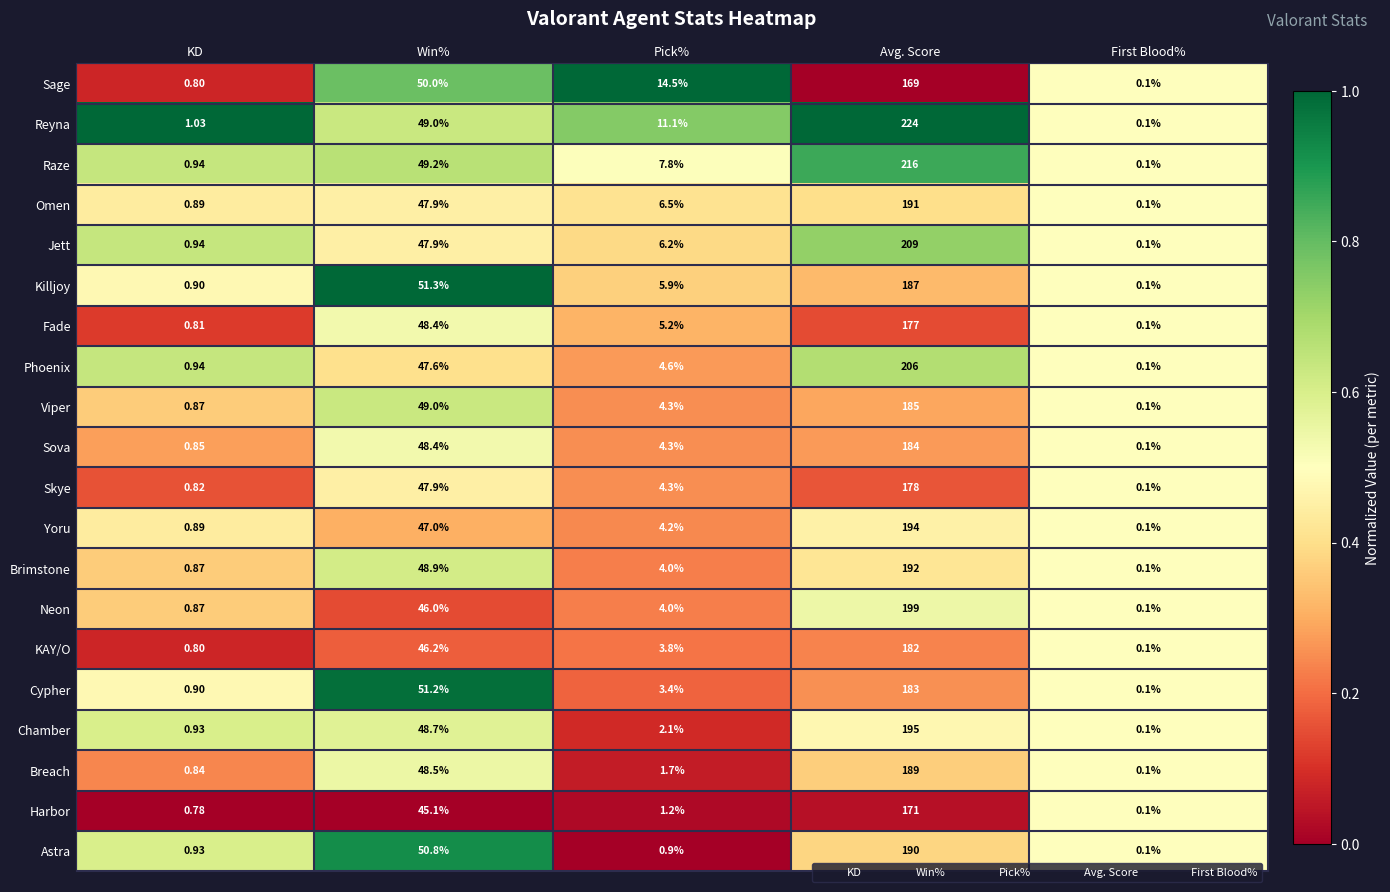

What is the maximum value shown in the chart?

224.0